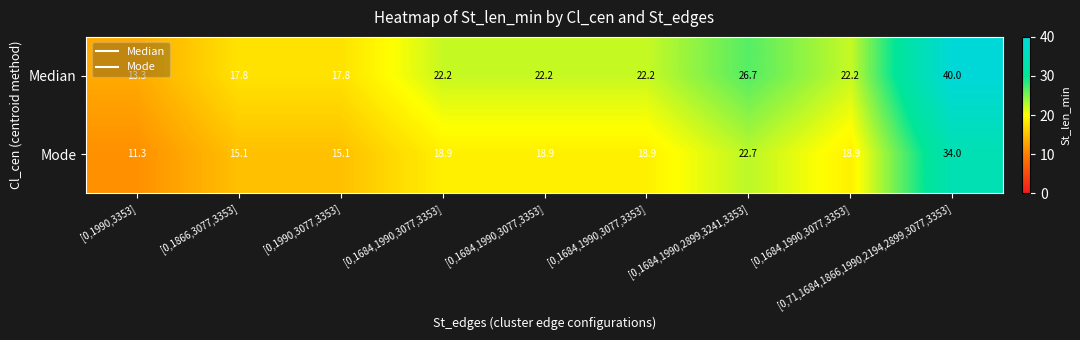

What is the difference between the highest and lowest values at [0,71,1684,1866,1990,2194,2899,3077,3353]?

6.0